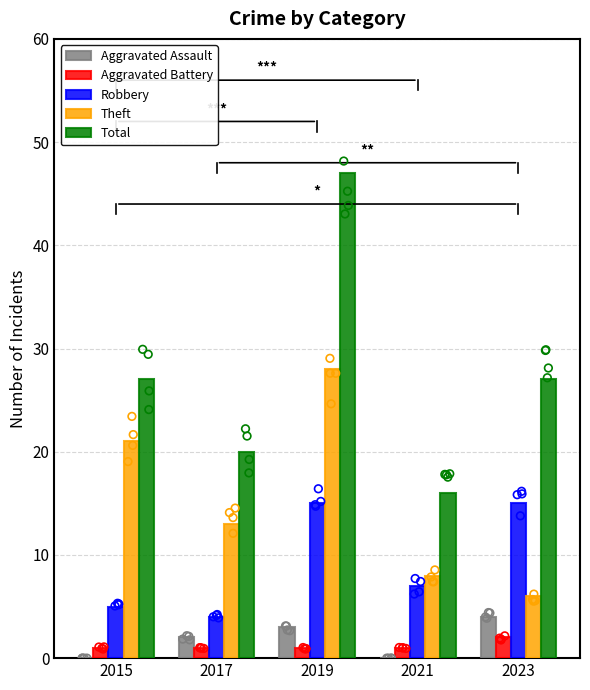

Which series has the largest total across all categories?

Total